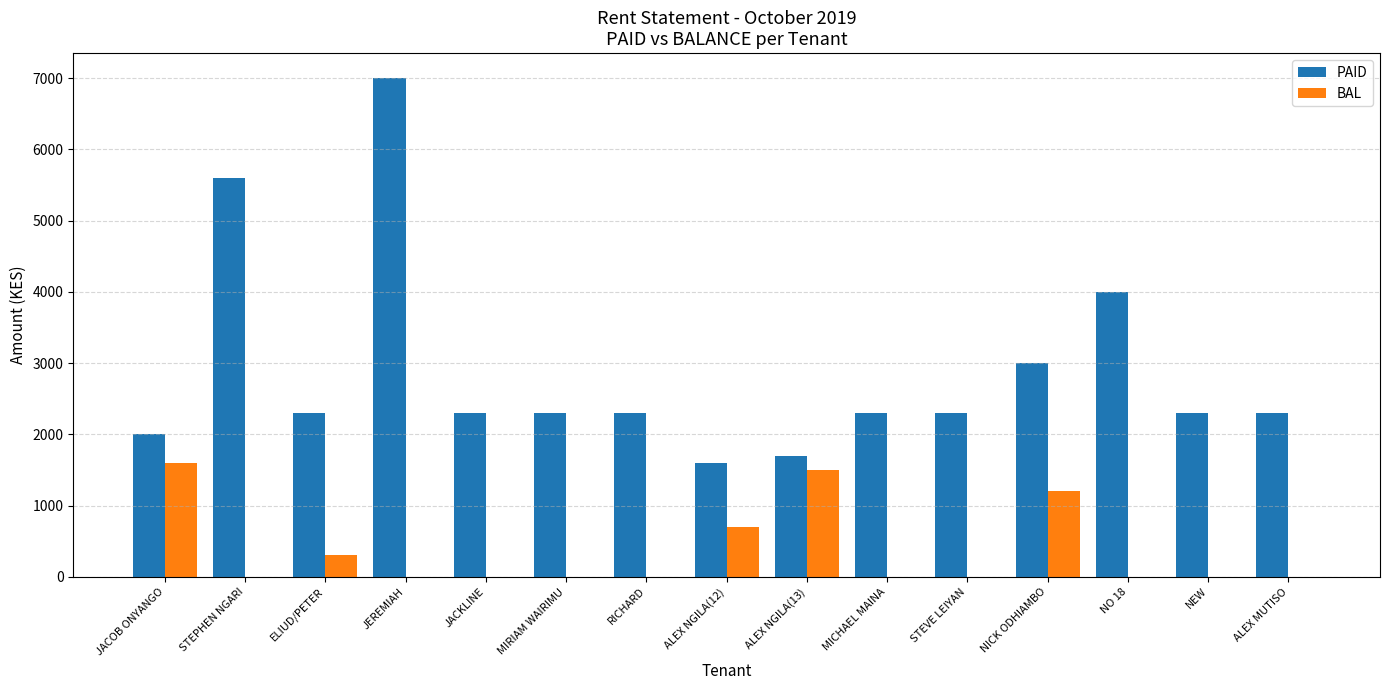

What is the highest value of the PAID series?

7000